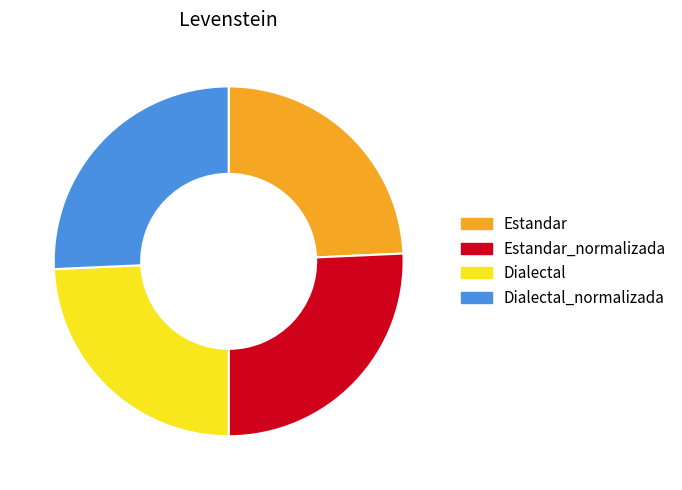

Is it true that Dialectal is 31% of the pie?

False